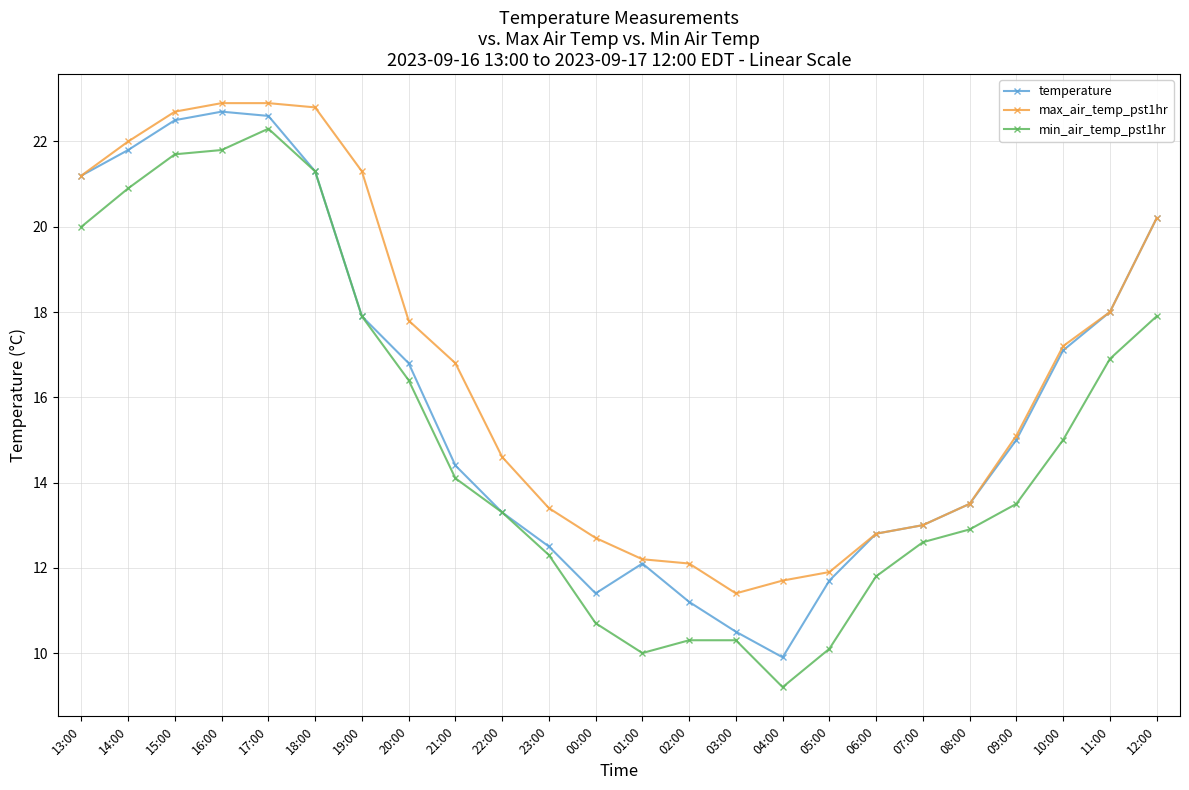

Count the number of data series in this chart.

3